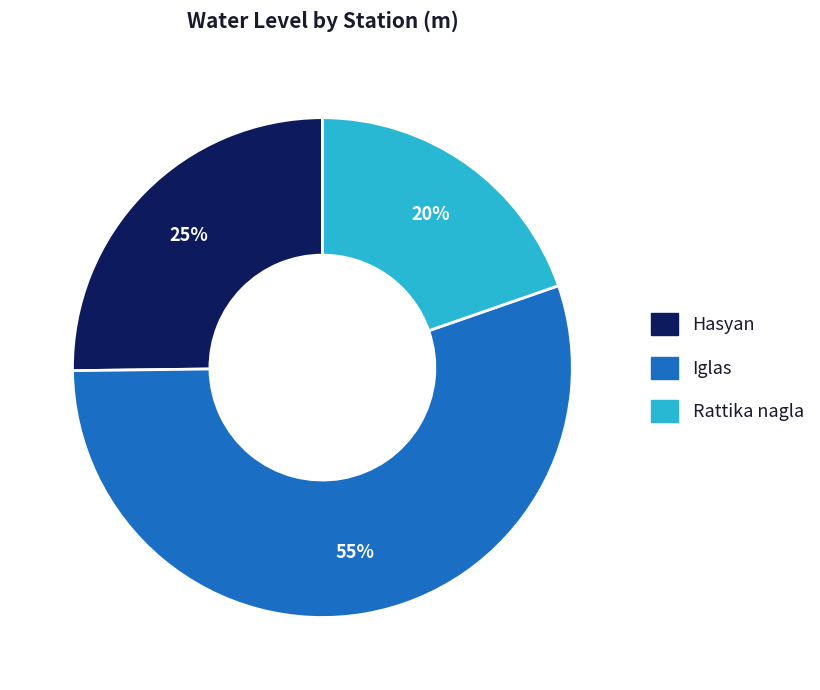

What is the largest slice in the pie chart?

Iglas